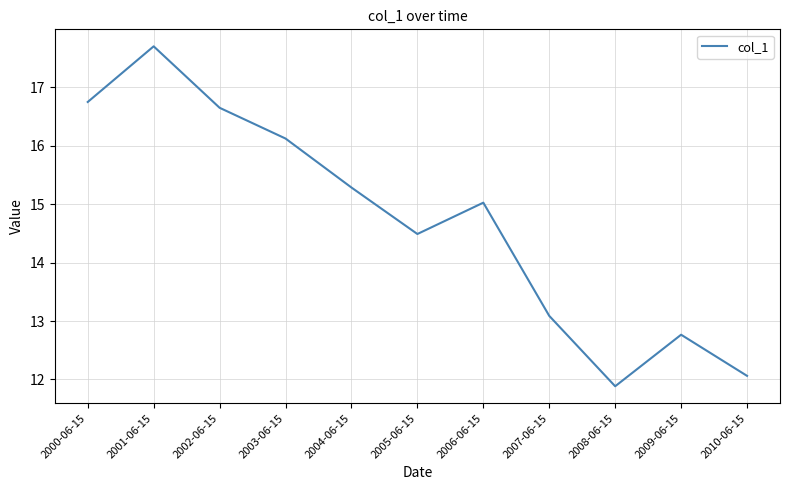

True or false: the data shows 16.1 at 2003-06-15.

True